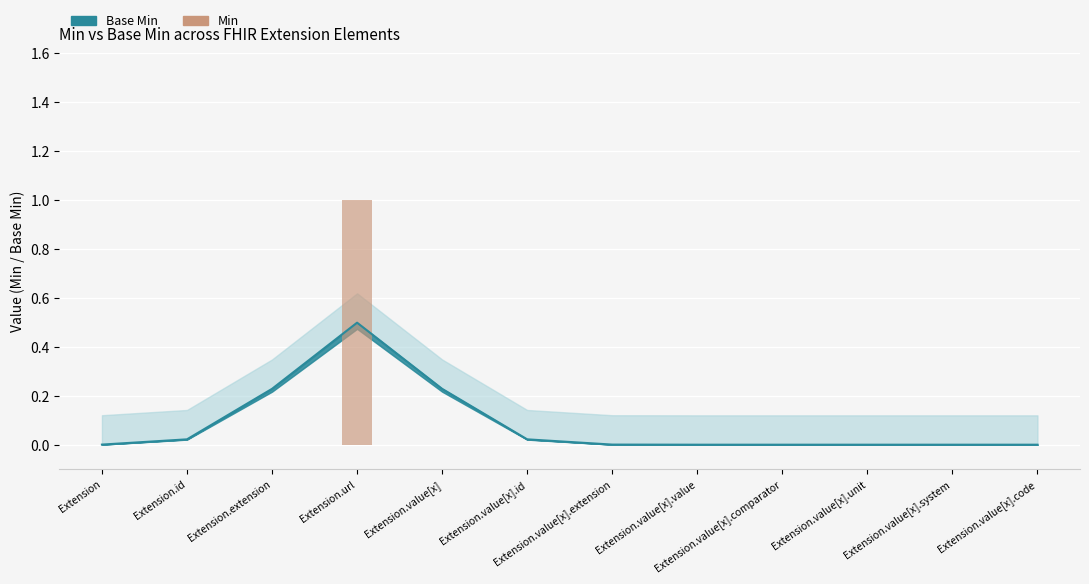

Reading left to right, extract all data points from this chart.

0	0	0	1	0	0	0	0	0	0	0	0